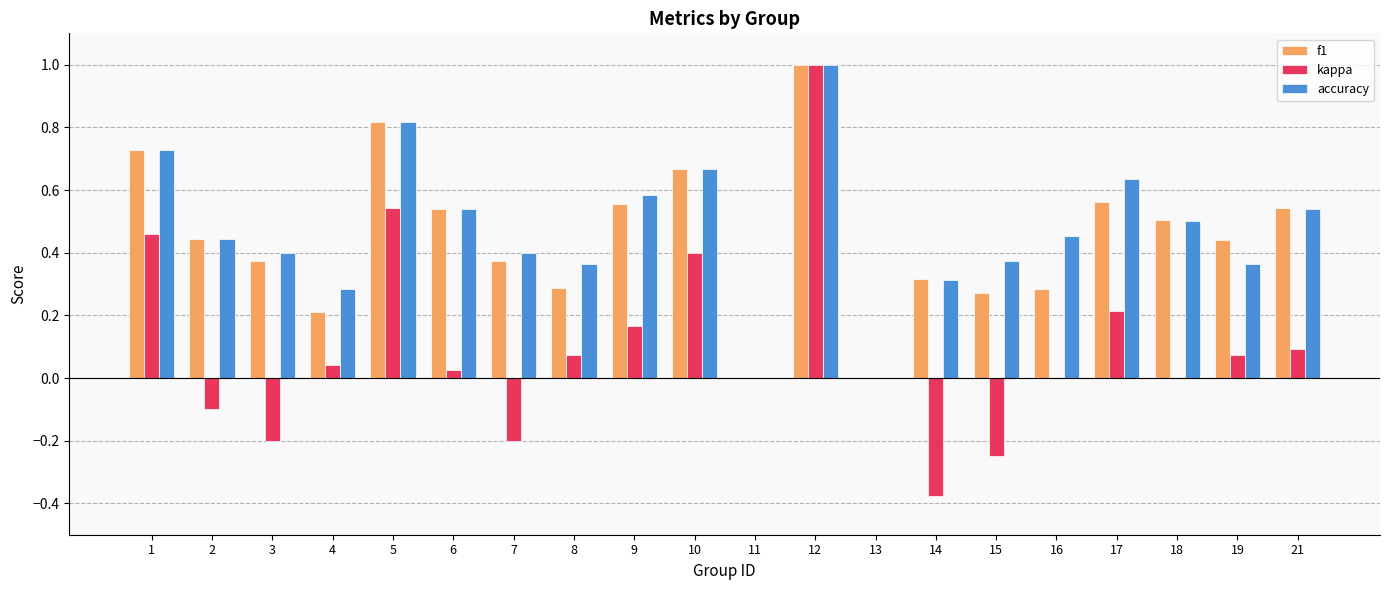

What is the maximum value for accuracy?

1.0